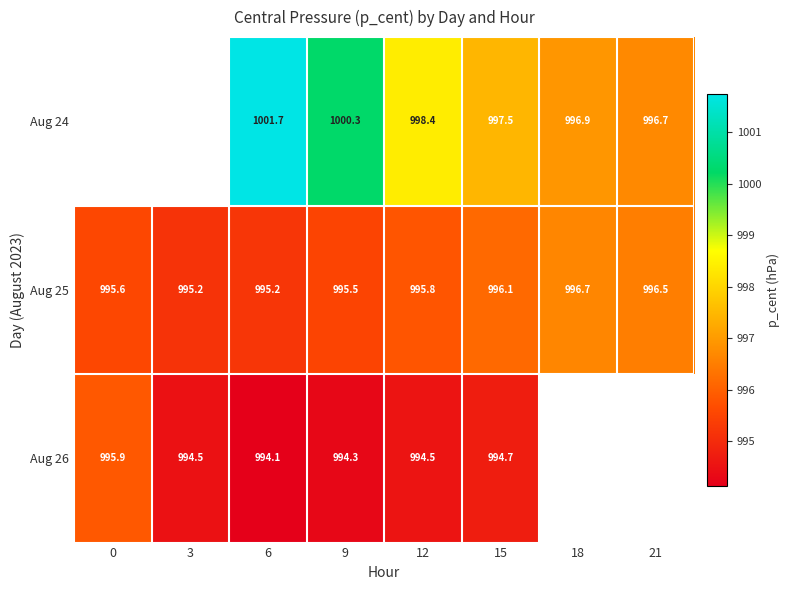

Is the value of Aug 25 at 21 greater than the value of Aug 26 at 3?

Yes